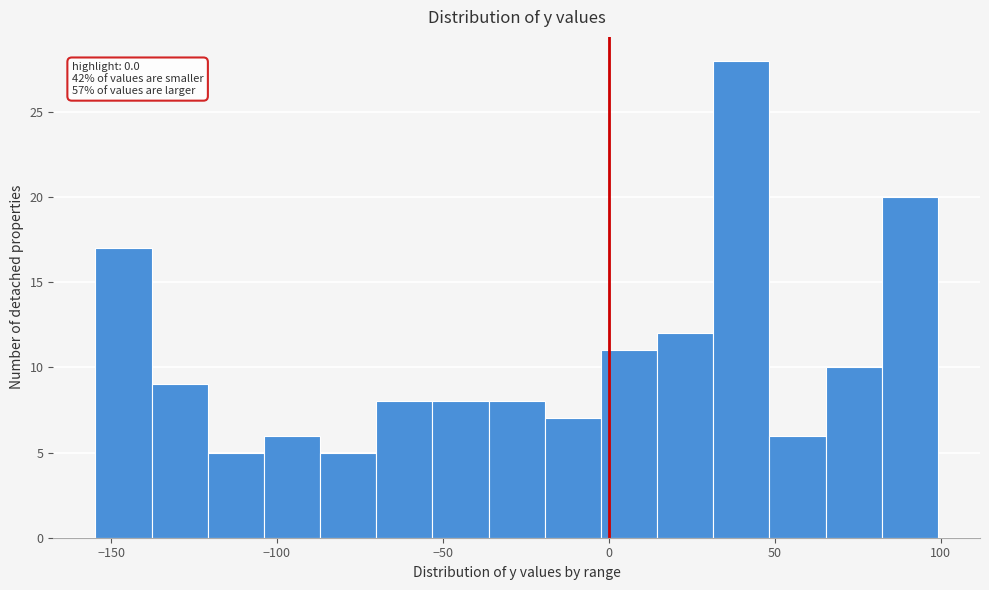

Read against the x-axis, roughly where is the centre of the tallest bar?

40